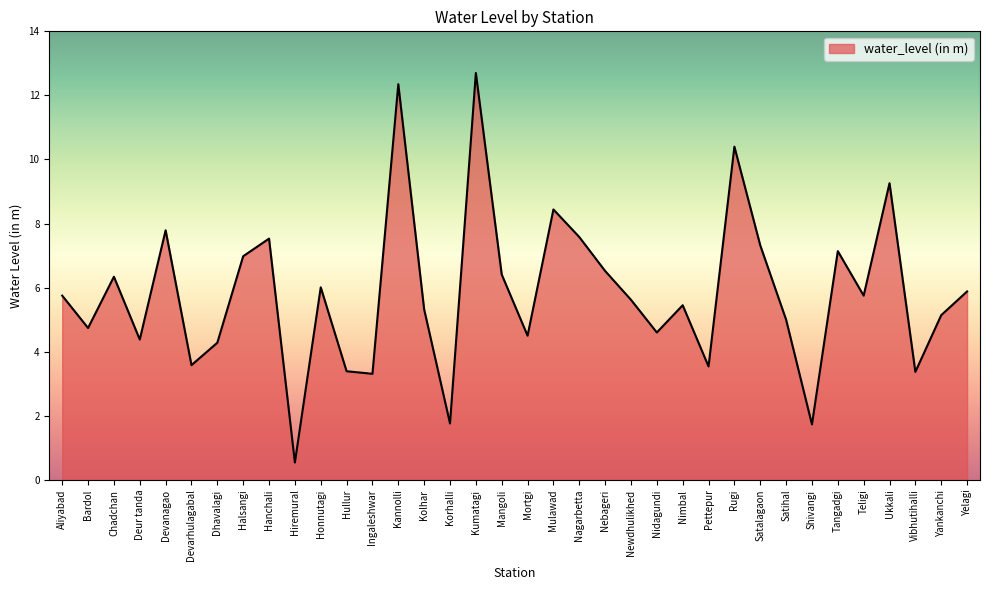

What is the difference between the values at Vibhutihalli and Hiremural?

2.8